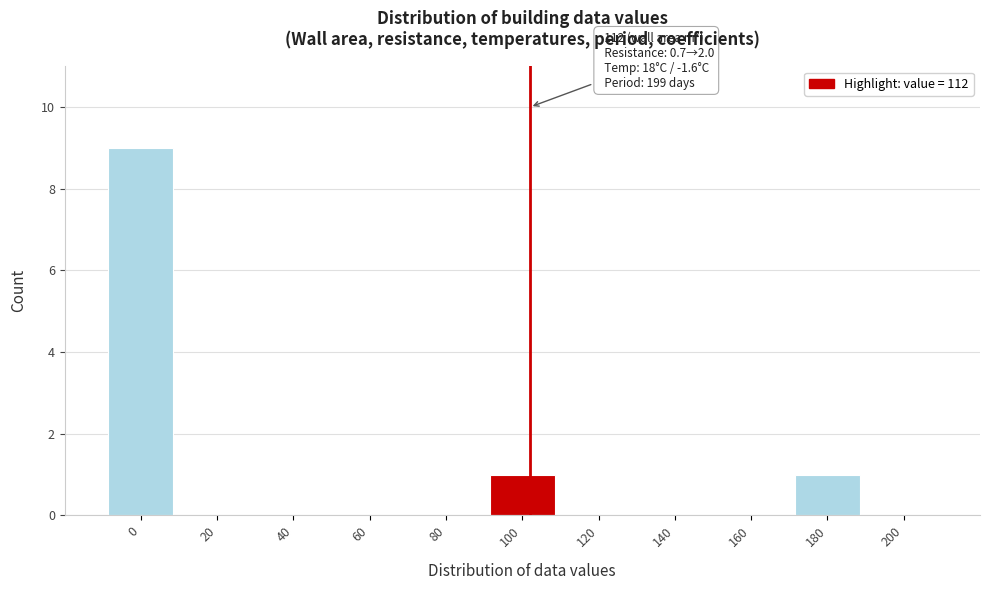

Reading left to right, what are all the values shown in this chart?

0=9	20=0	40=0	60=0	80=0	100=1	120=0	140=0	160=0	180=1	200=0